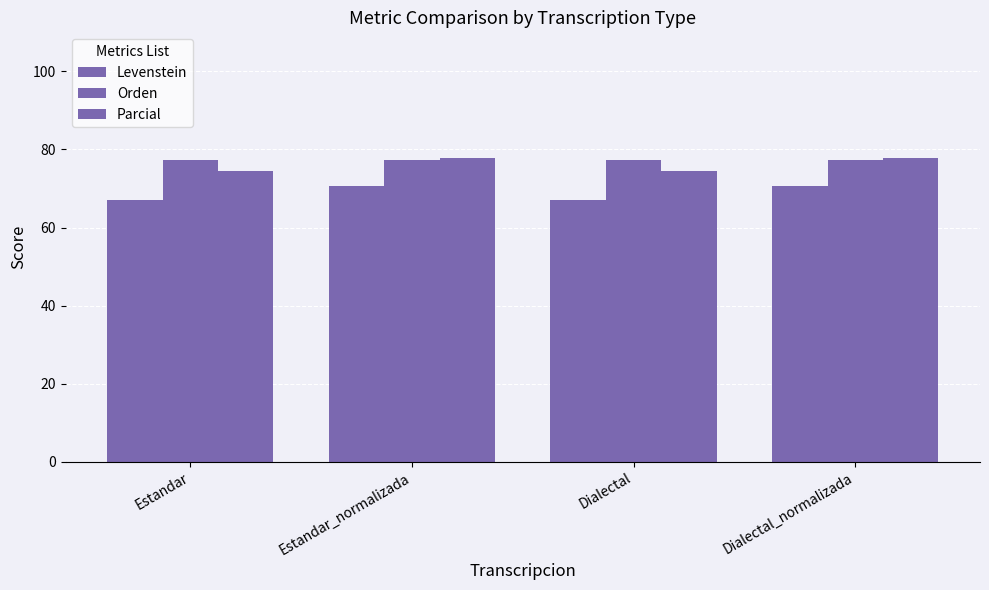

Which category has the highest value across all series?

Estandar_normalizada